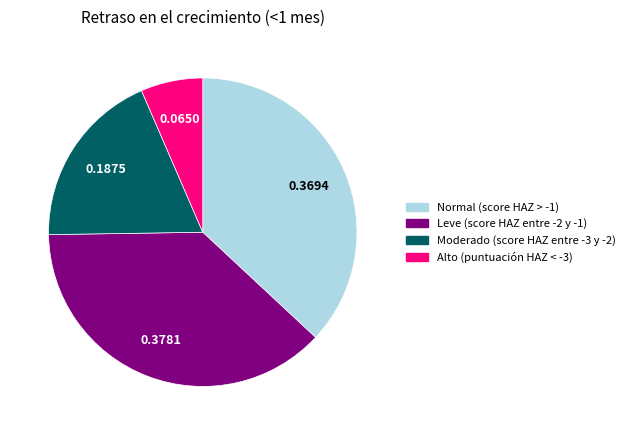

True or false: Moderado (score HAZ entre -3 y -2) accounts for 9% of the total.

False